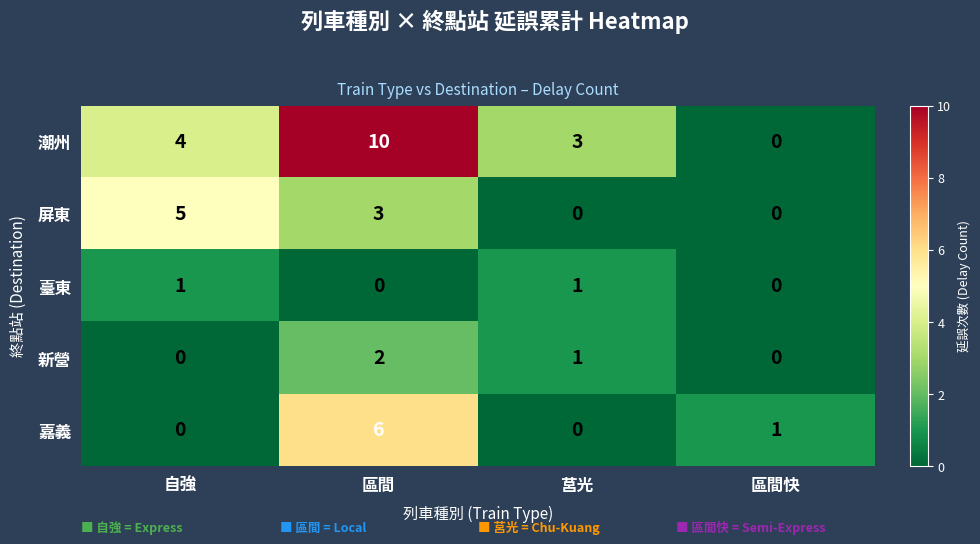

At which category is the sum across all series the highest?

區間